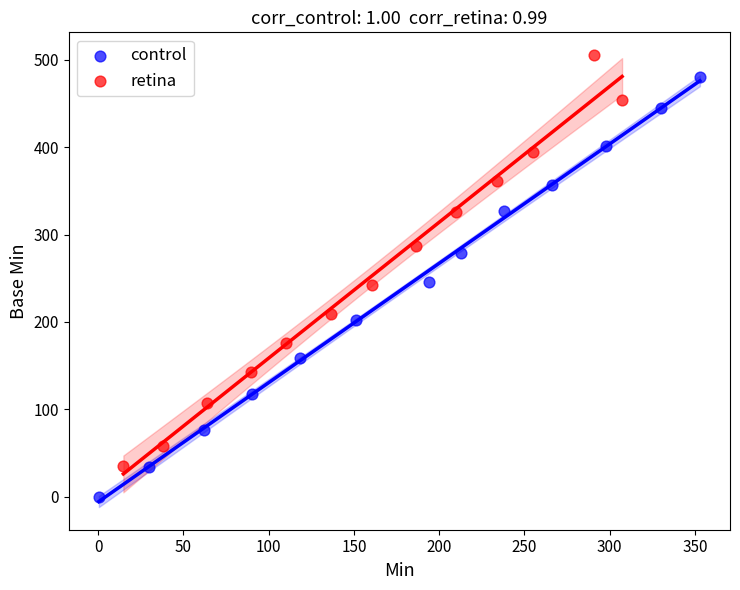

Which series reaches the maximum Y coordinate?

retina